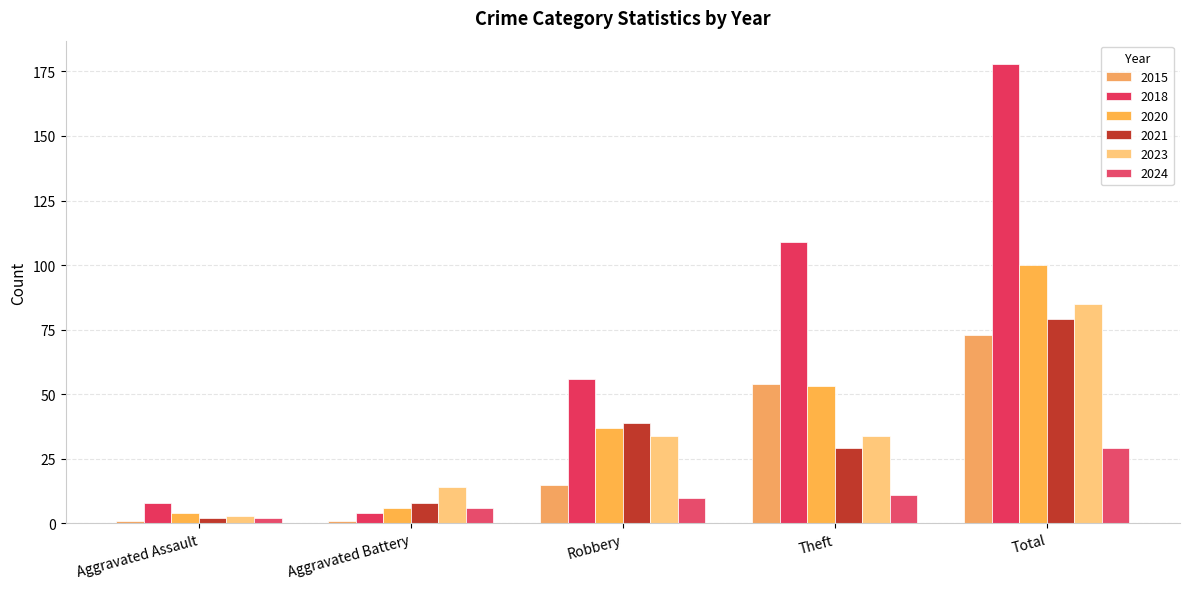

At which category is the sum across all series the highest?

Total